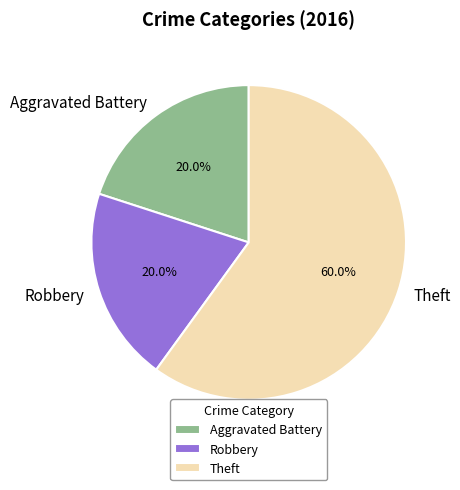

Does any single category account for the majority?

Yes